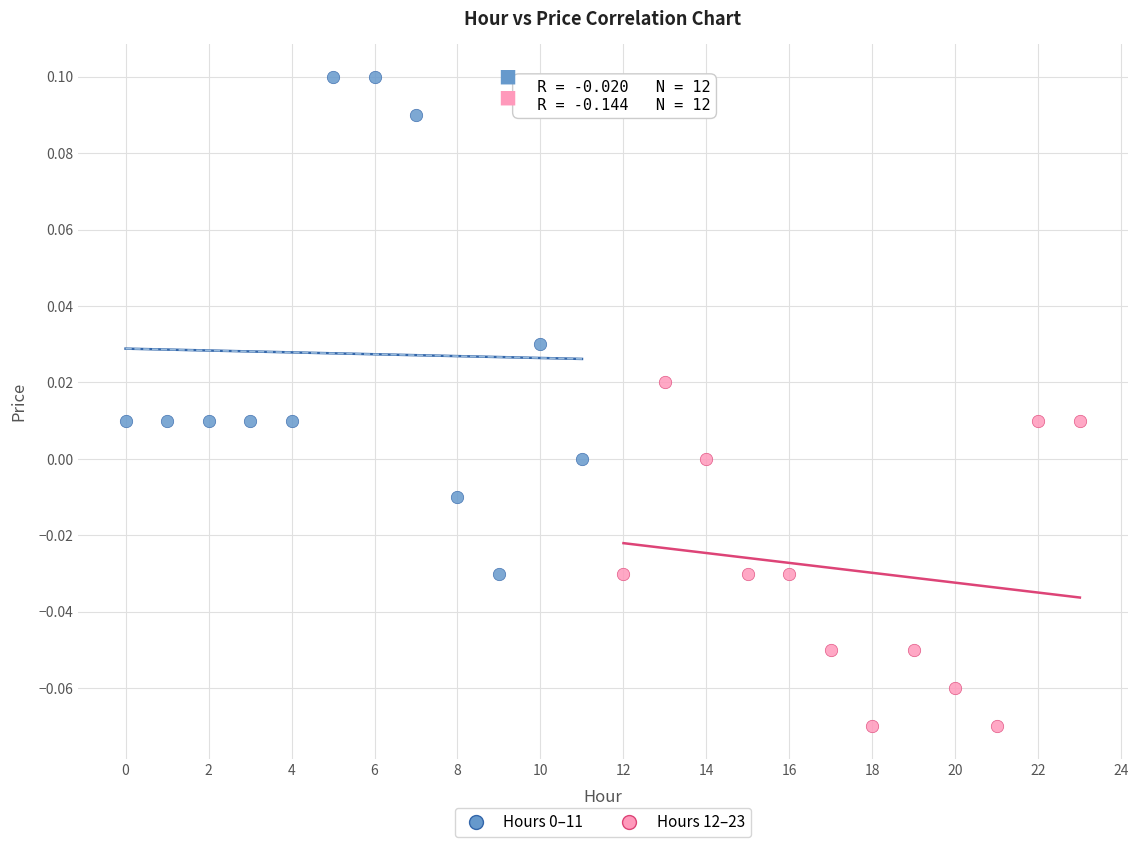

Which series reaches the minimum Y coordinate?

Hours 12–23